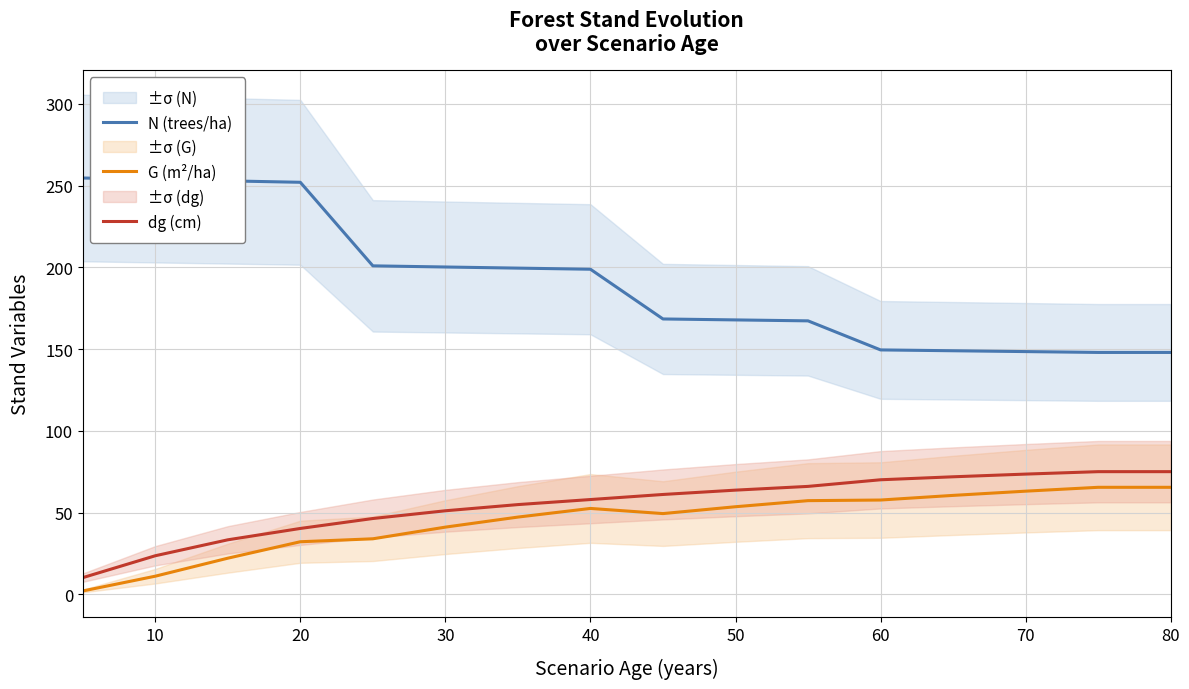

Is the value of N (trees/ha) at 10 greater than the value of dg (cm) at 10?

Yes